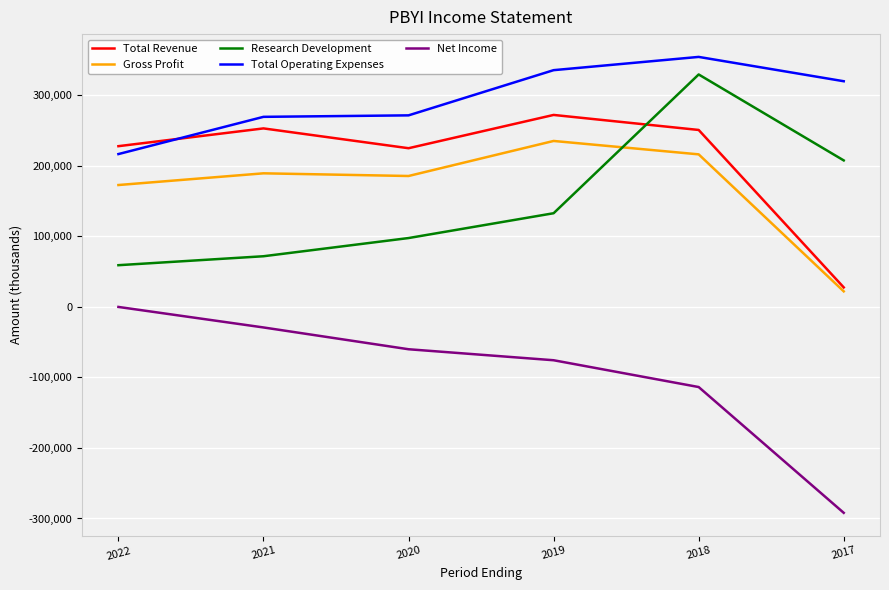

Does the chart have visible grid lines?

Yes